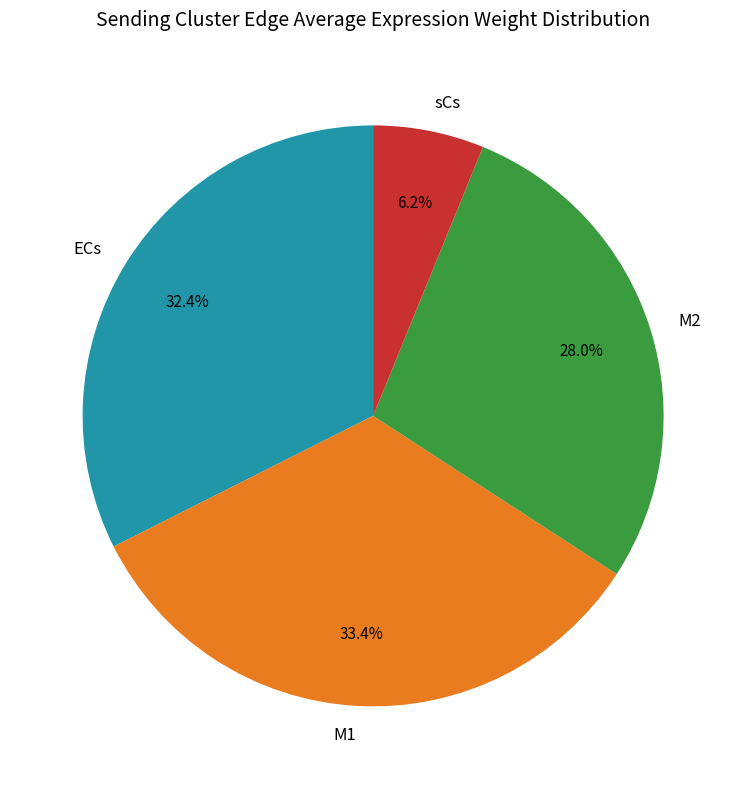

To the nearest percent, what is the average slice percentage?

25%